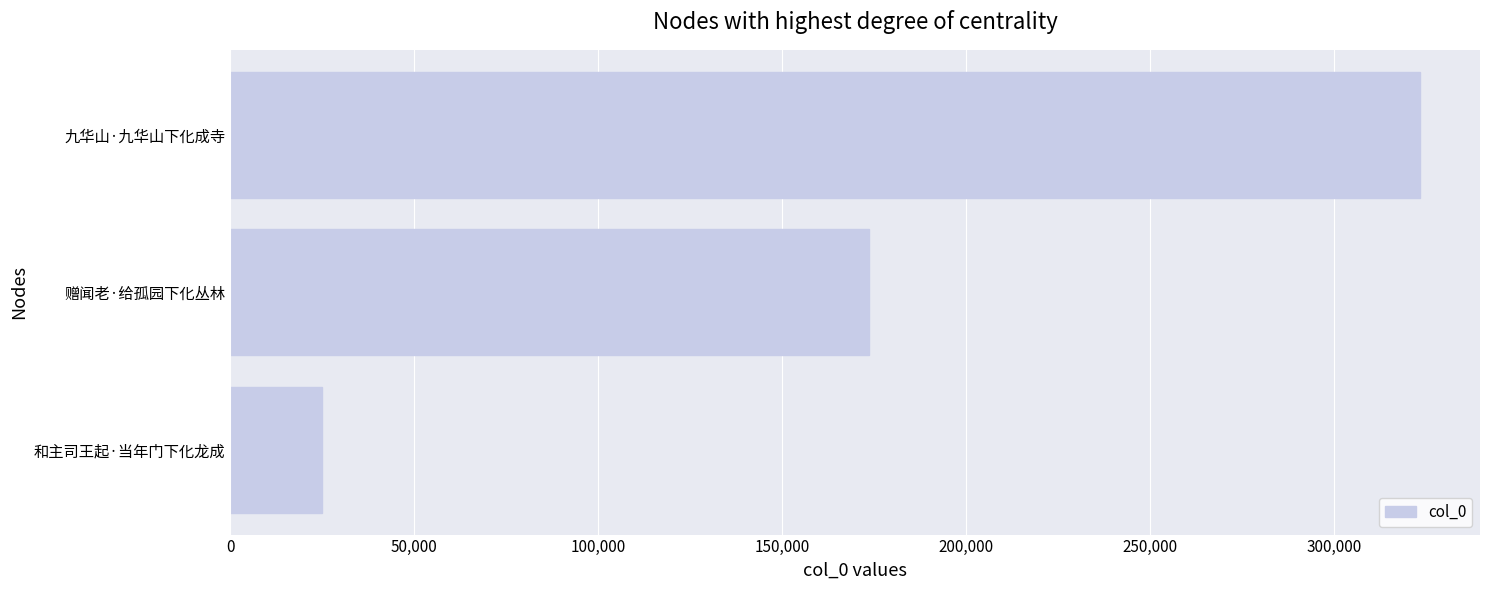

Rank the categories by value from highest to lowest.

九华山·九华山下化成寺, 赠闻老·给孤园下化丛林, 和主司王起·当年门下化龙成